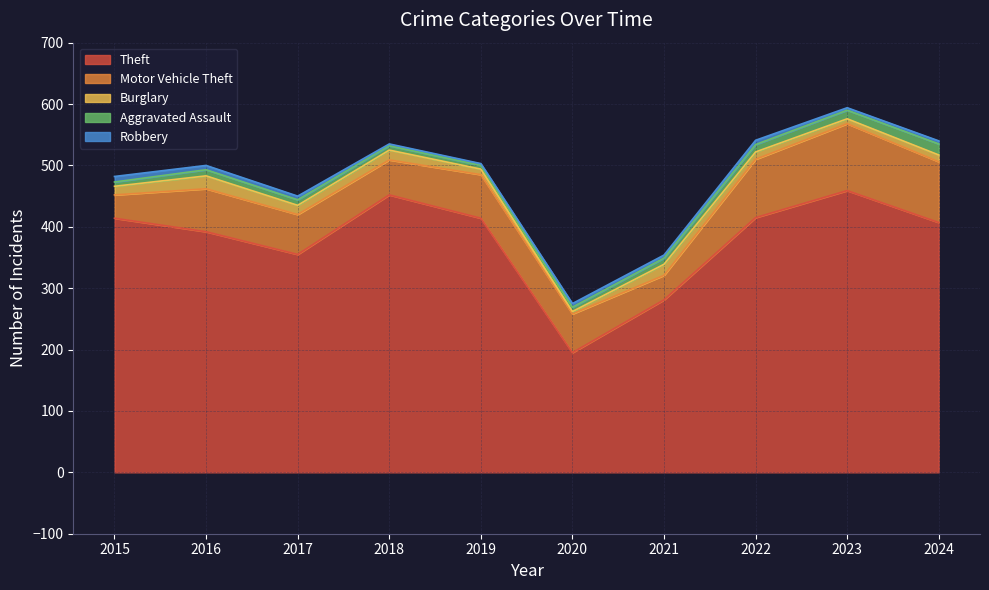

What is the maximum value shown in the chart?

459